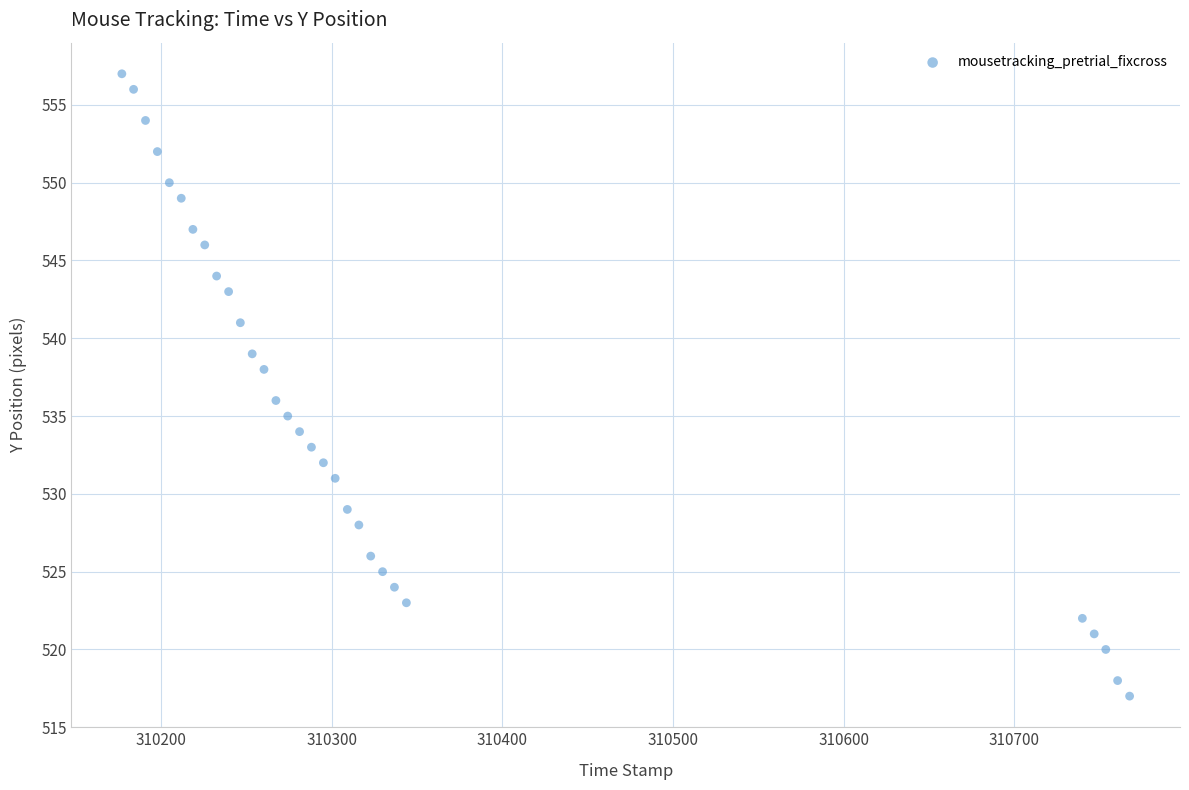

What is the range of Y values (max minus min)?

40